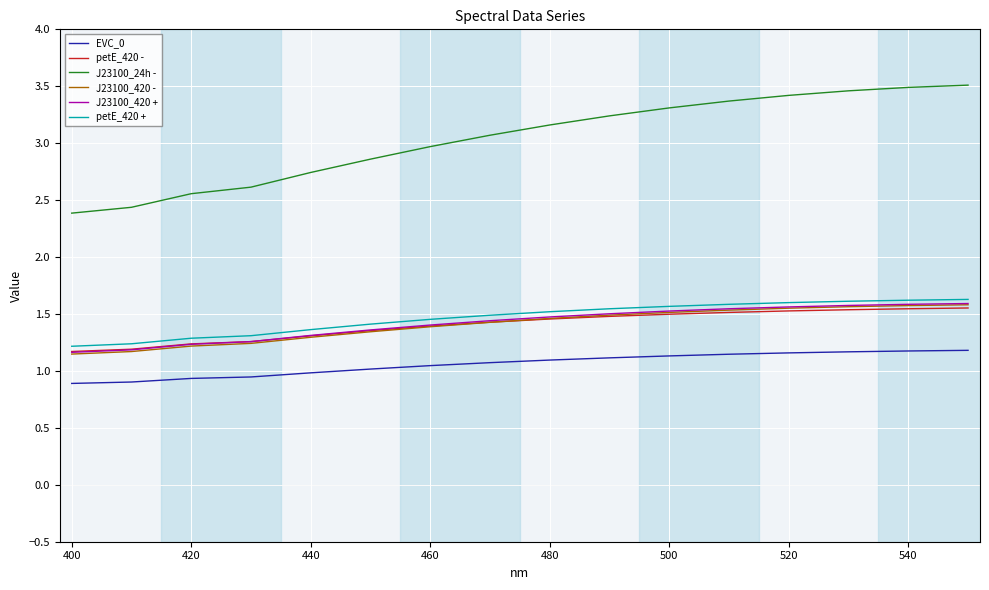

Which series has the largest total across all categories?

J23100_24h -